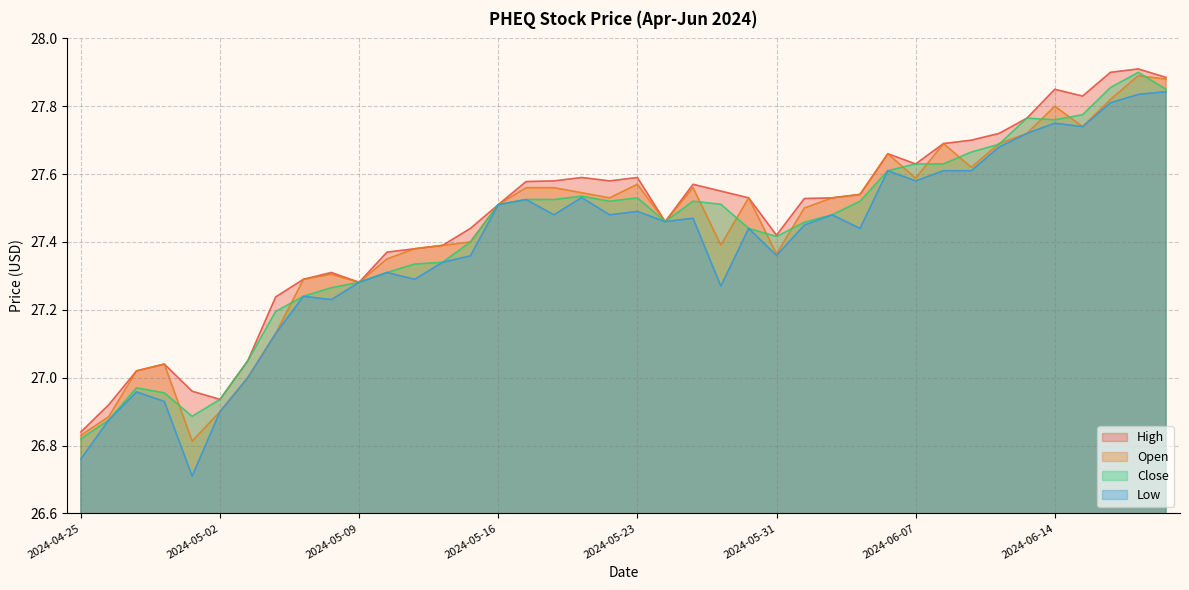

At which label is High closest to 27?

2024-04-29